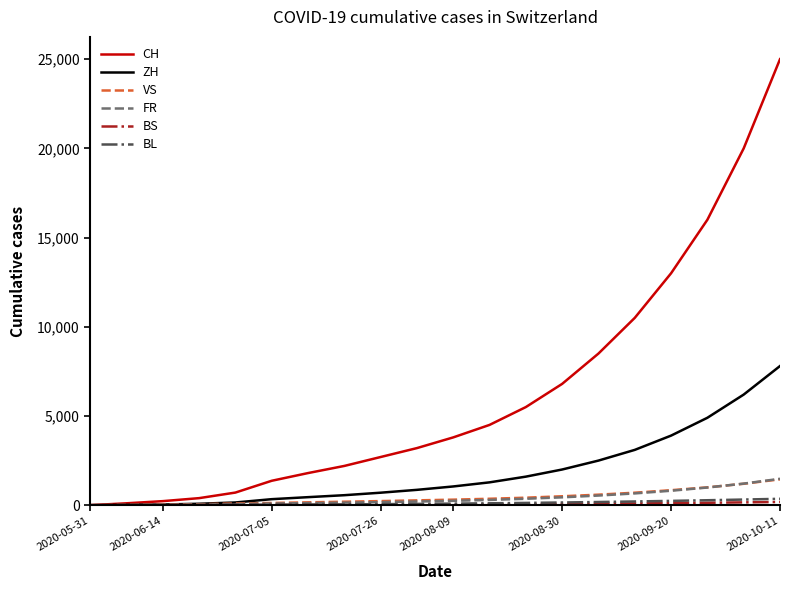

Which series has the largest range (max minus min)?

CH